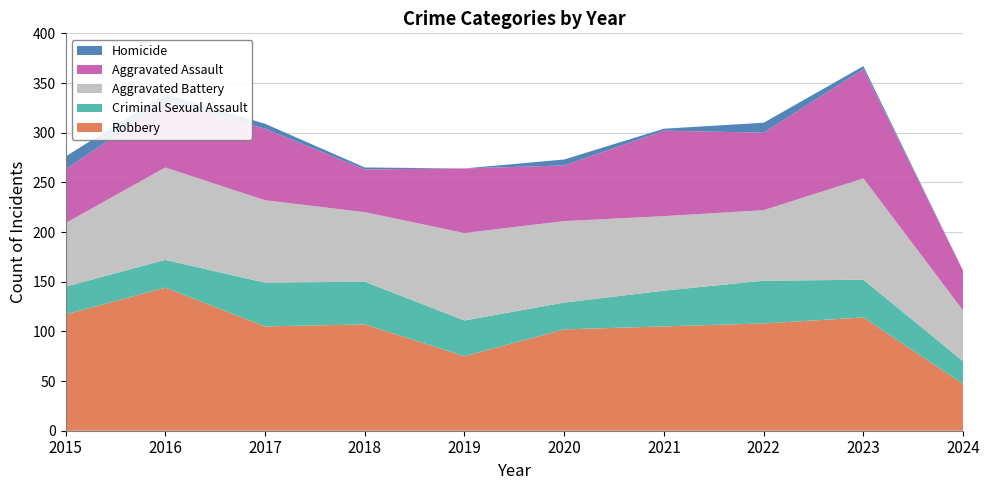

Reading left to right, what are all the values shown in this chart?

Aggravated Assault: 54	66	72	43	65	56	86	78	110	40
Aggravated Battery: 64	93	83	70	88	82	75	71	102	51
Criminal Sexual Assault: 28	28	44	43	36	27	36	43	38	23
Homicide: 13	8	5	2	0	6	2	10	3	0
Robbery: 117	144	105	107	75	102	105	108	114	47